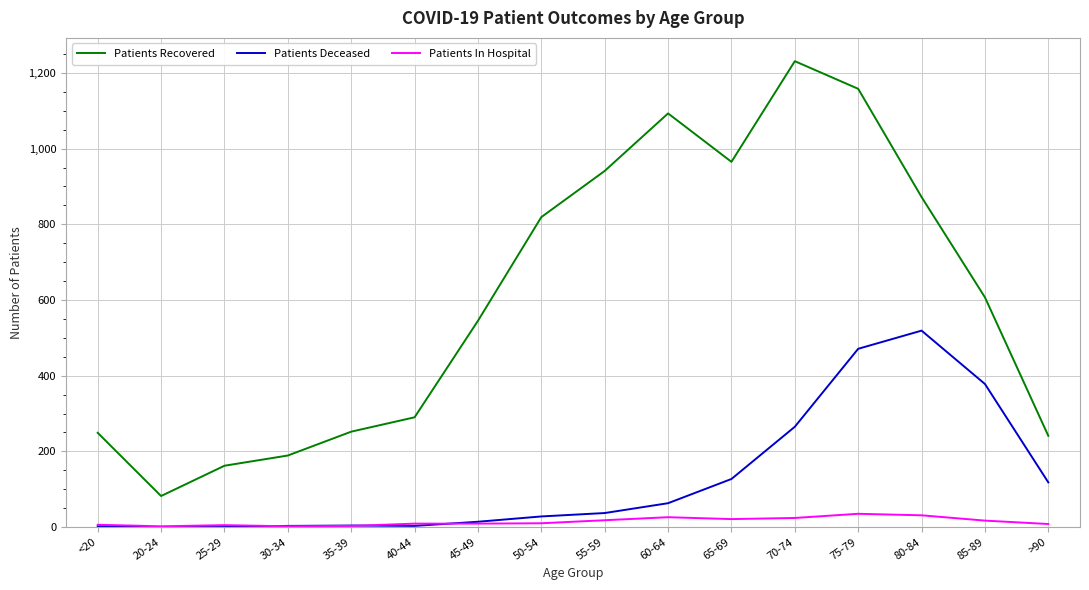

Between 30-34 and 85-89, which series saw the biggest shift?

Patients Recovered